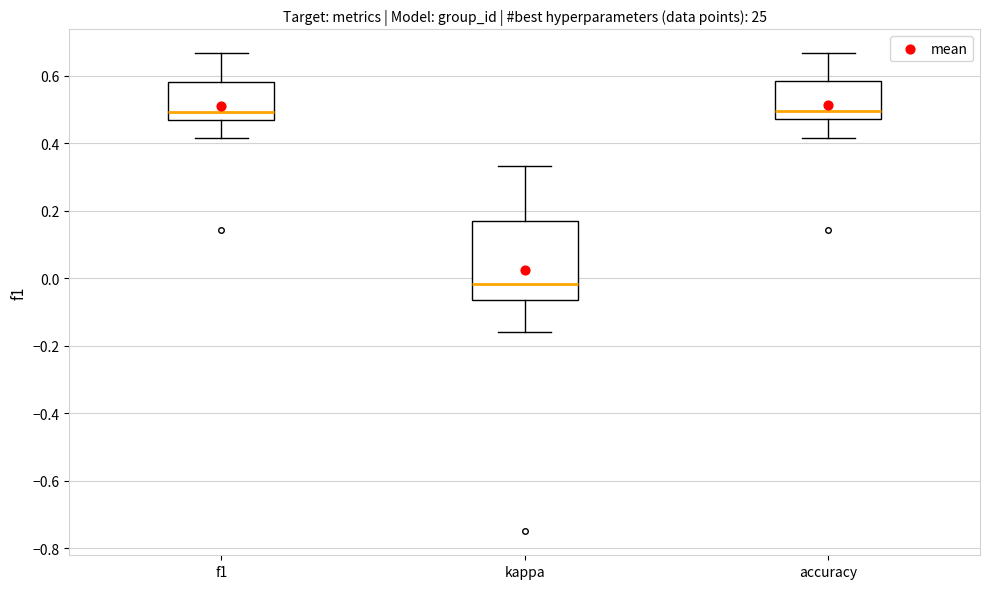

Which box has the lowest median line?

kappa